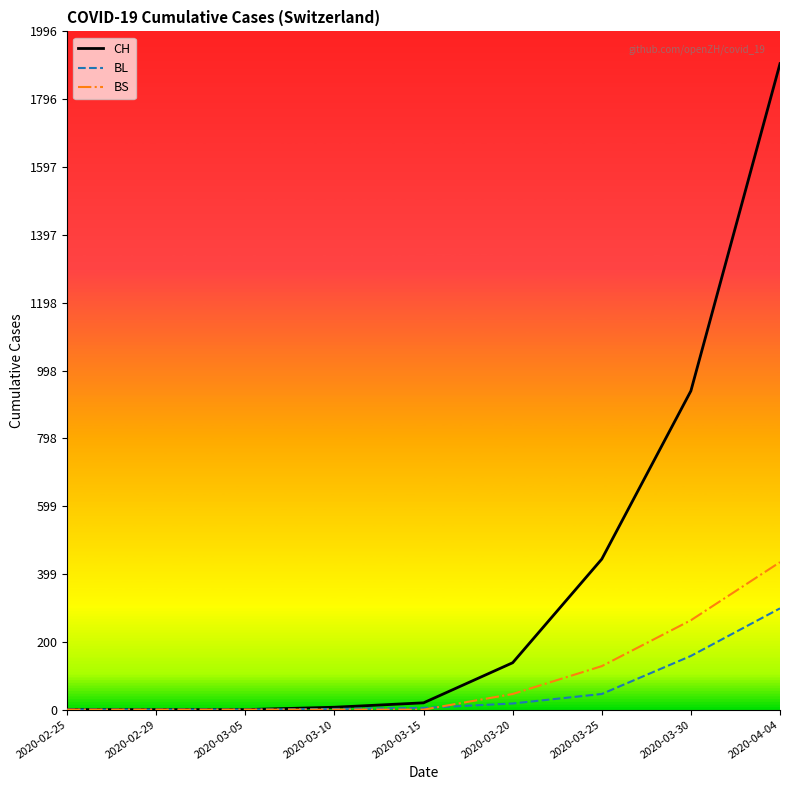

Which label corresponds to the largest value in the chart?

2020-04-04